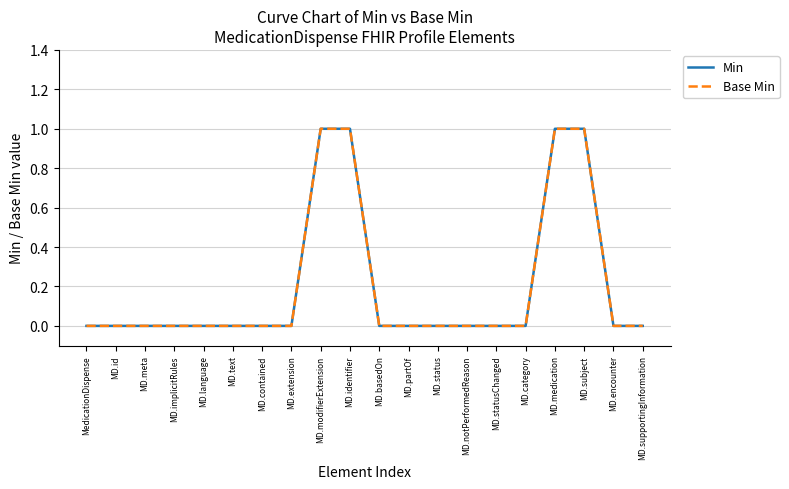

The value of Base Min at MD.text is 0. True or false?

True